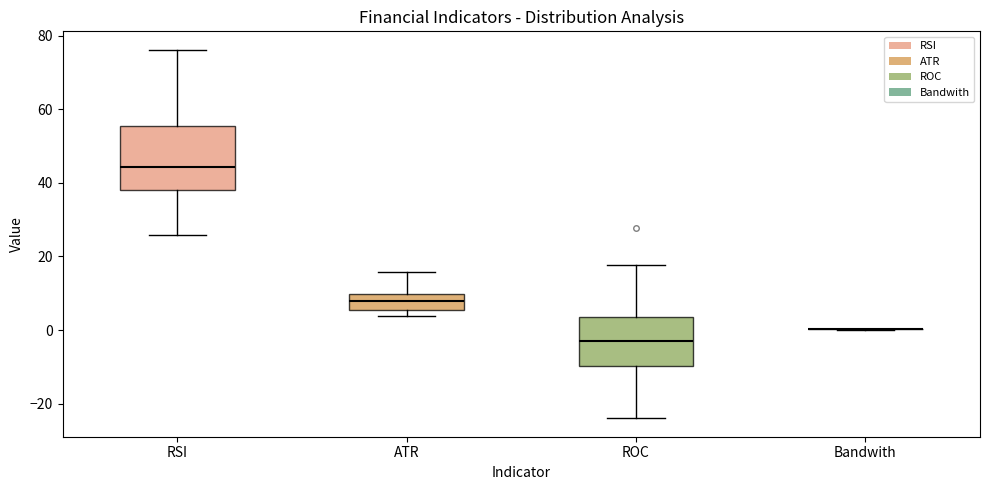

Reading left to right, read every box against the y-axis: the position of its median line, the range the box covers, and the ends of its whiskers. The values are not printed on the chart, so give them approximately, as read against the axis.

RSI: median 44, box 38 to 56, whiskers 26 to 76
ATR: median 8, box 6 to 10, whiskers 4 to 16
ROC: median -2, box -10 to 4, whiskers -24 to 18
Bandwith: box collapsed to a line at 0, whiskers 0 to 0